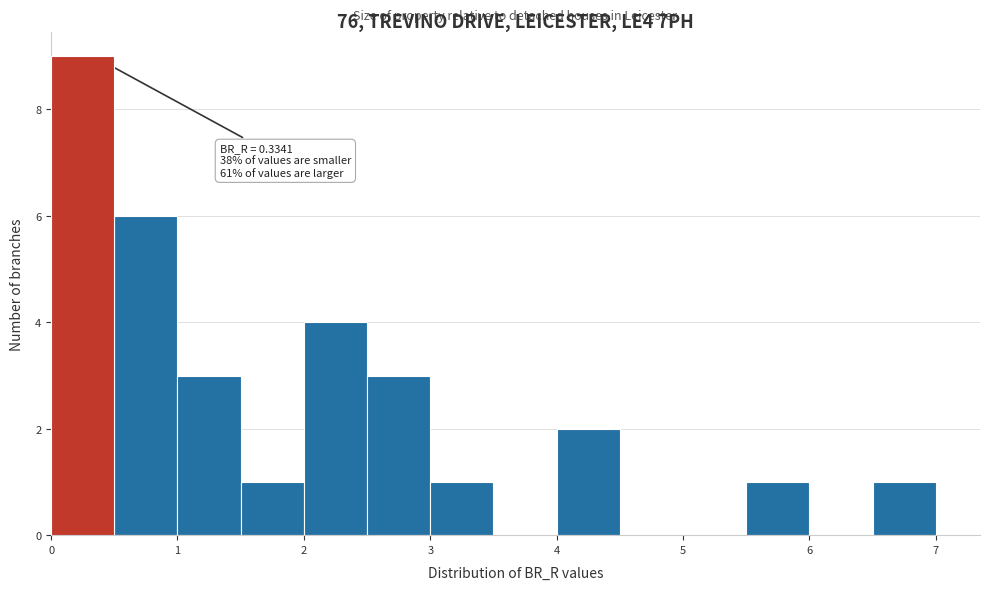

Which range on the x-axis has the tallest bar?

0.0 to 0.5